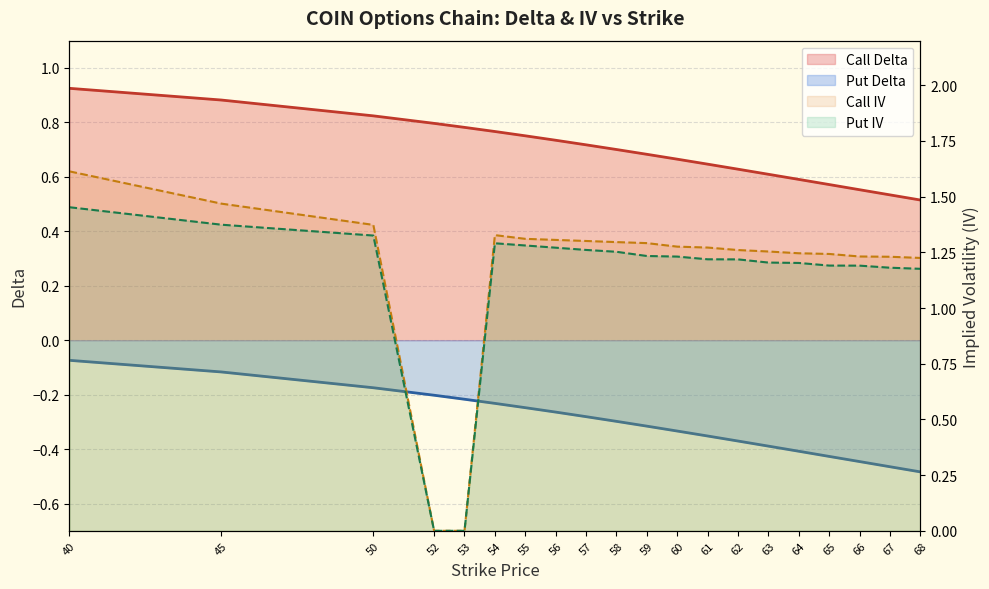

Rank the series by their maximum value, from highest to lowest.

Call IV (line), Put IV (line), Call Delta (line), Put Delta (line)